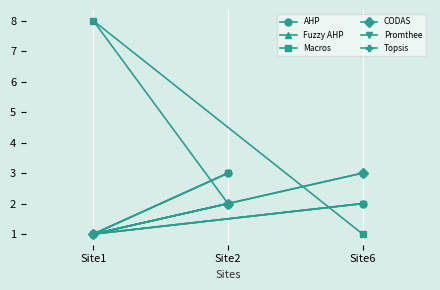

Where is Topsis nearest to the value 2?

Site6